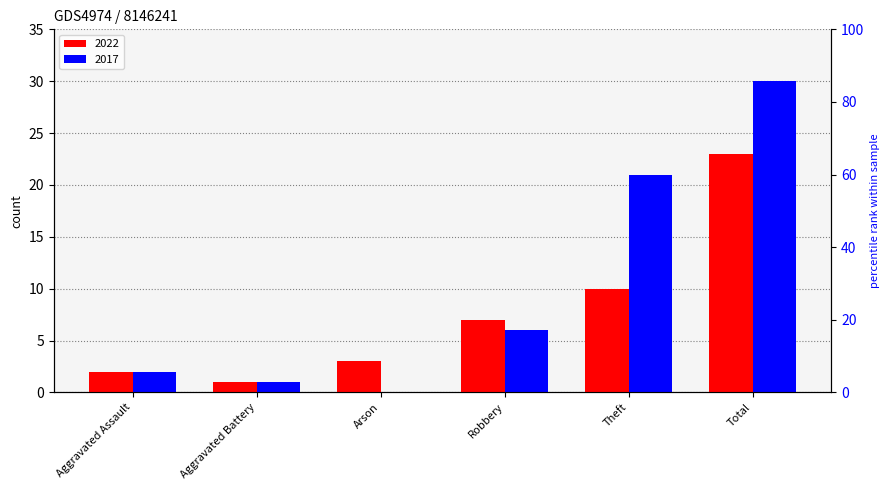

At how many categories does at least one series exceed 25?

1